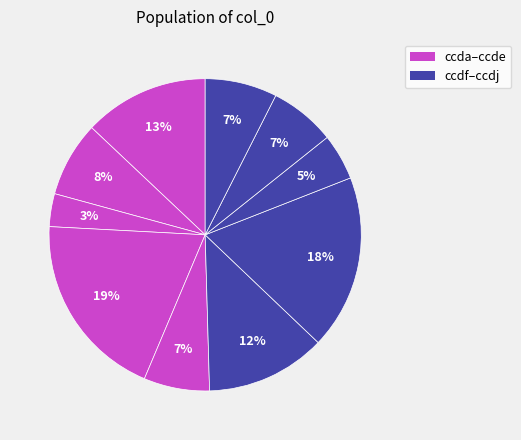

Rank the categories by value from highest to lowest.

ccdd, ccdg, ccda, ccdf, ccdb, ccdj, ccde, ccdi, ccdh, ccdc